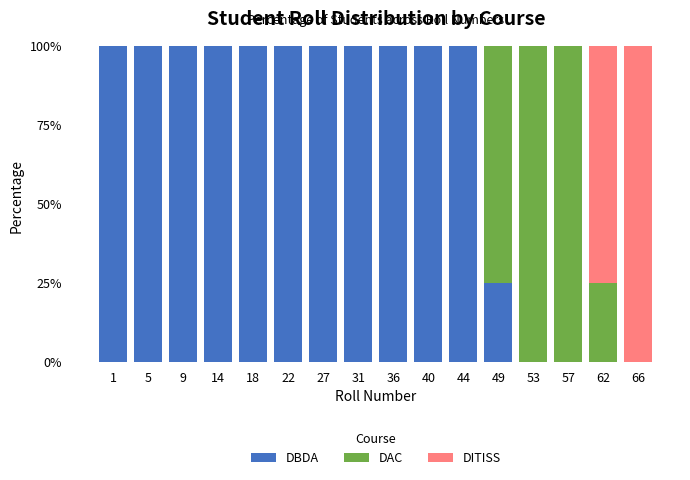

At which label is DBDA closest to 50?

49